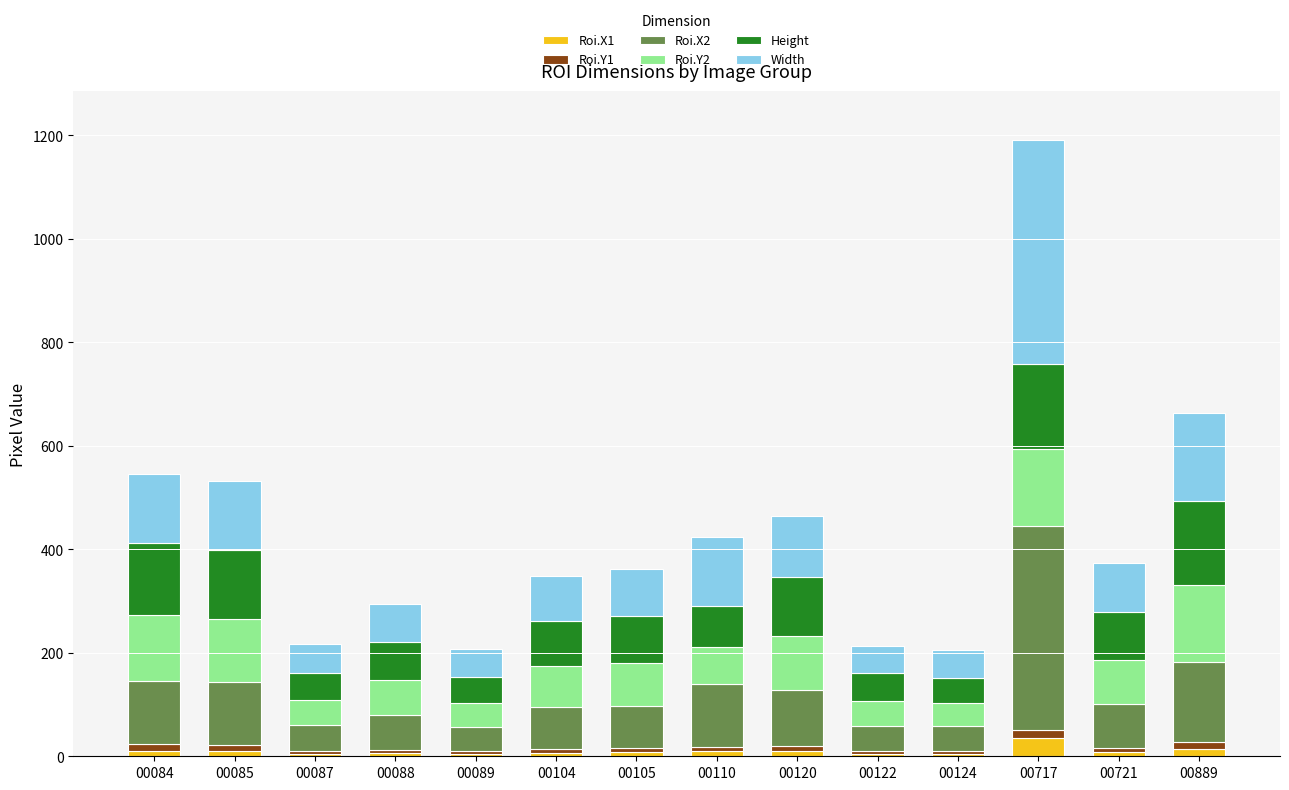

At which category is the sum across all series the highest?

00717